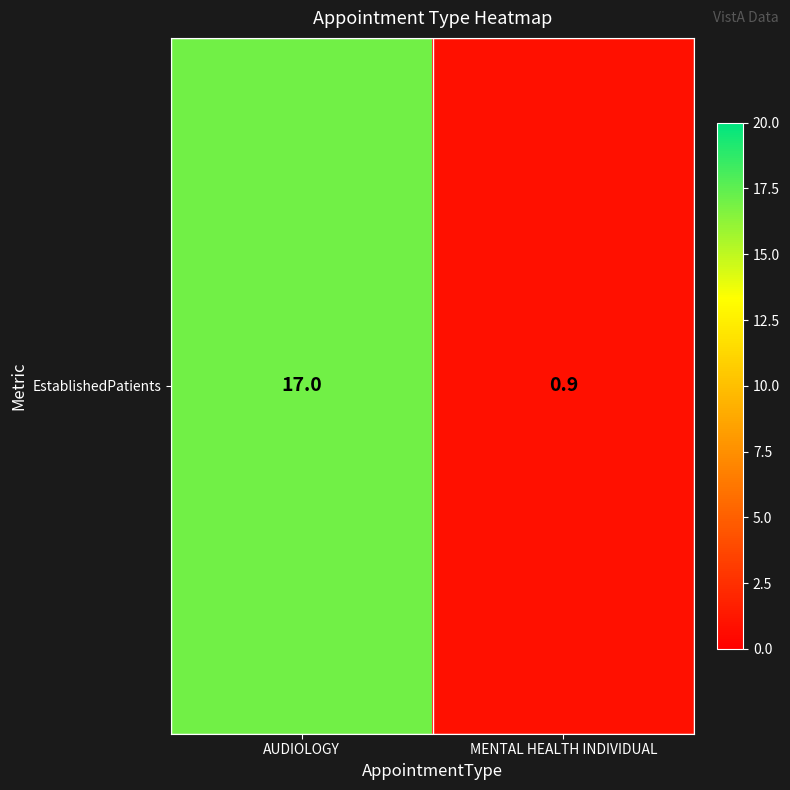

How many distinct data groups are displayed?

1